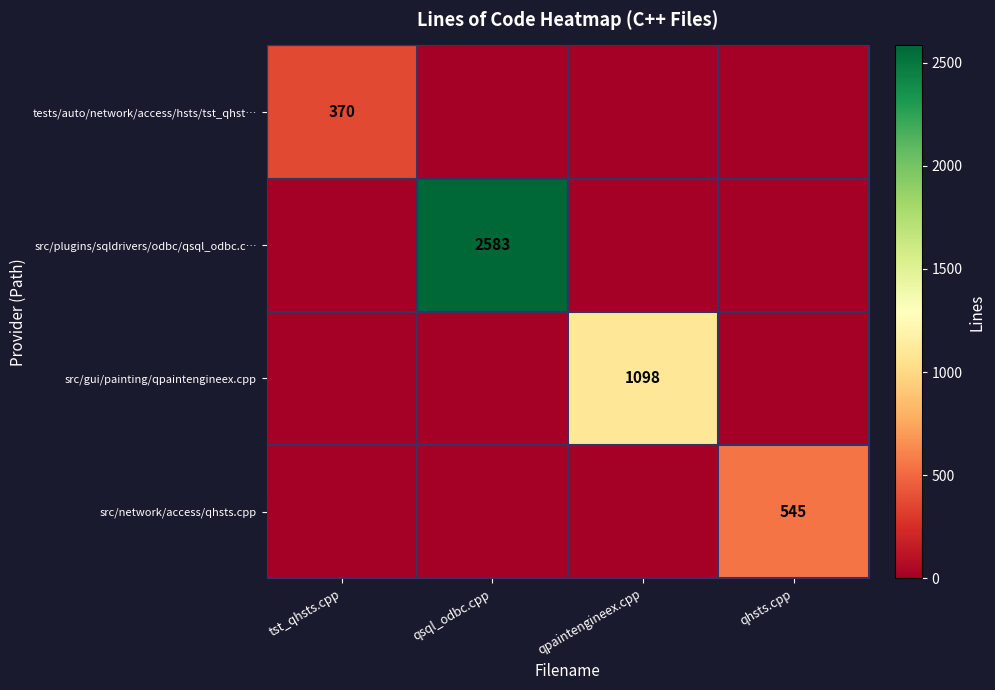

True or false: tests/auto/network/access/hsts/tst_qhst… has a value of 370 at tst_qhsts.cpp.

True